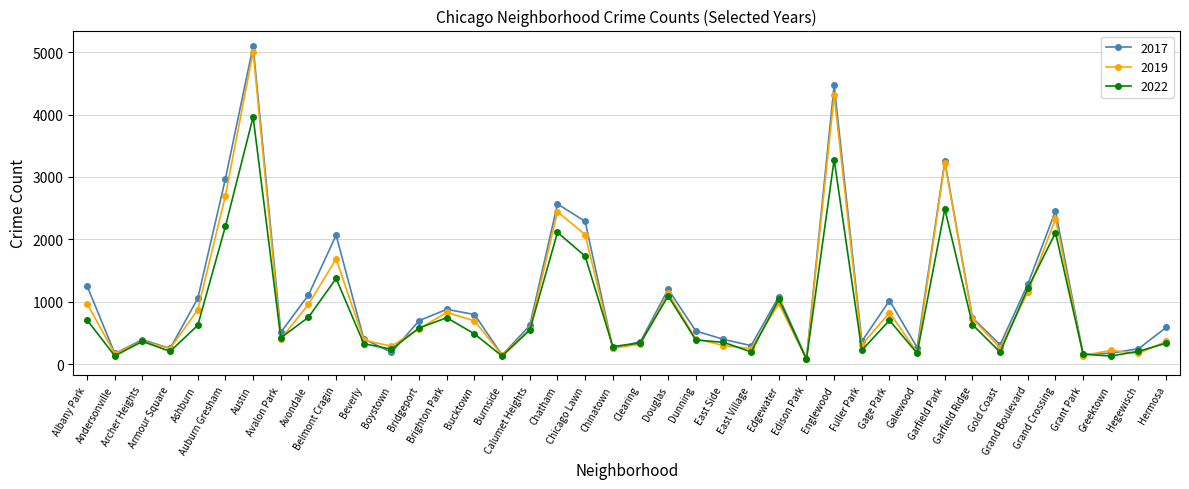

Which series has the widest spread of values?

2017